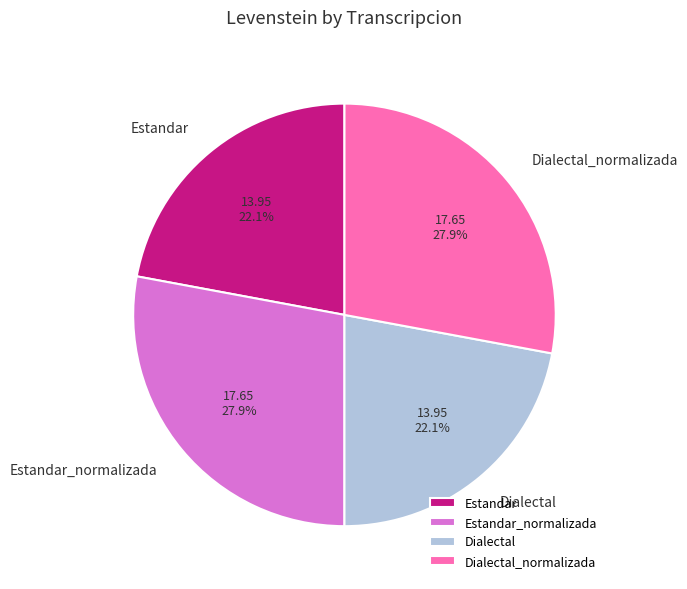

Is there any slice that represents more than half of the pie?

No